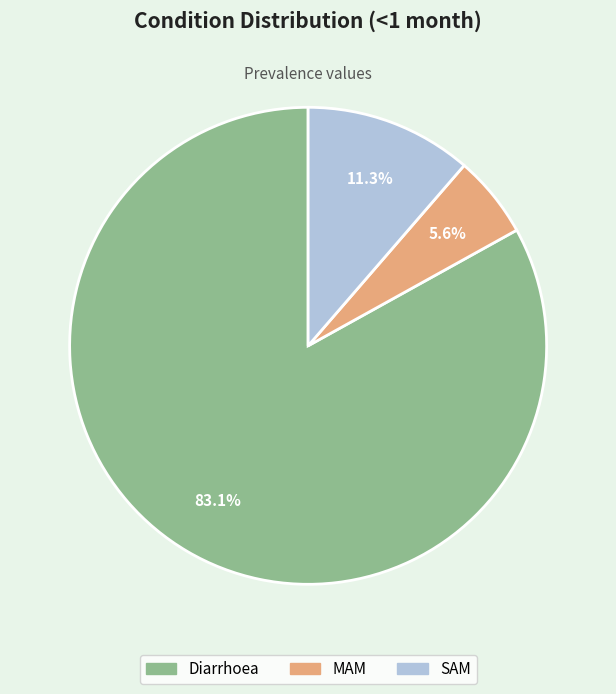

What is the total percentage of Diarrhoea and MAM?

88.7%